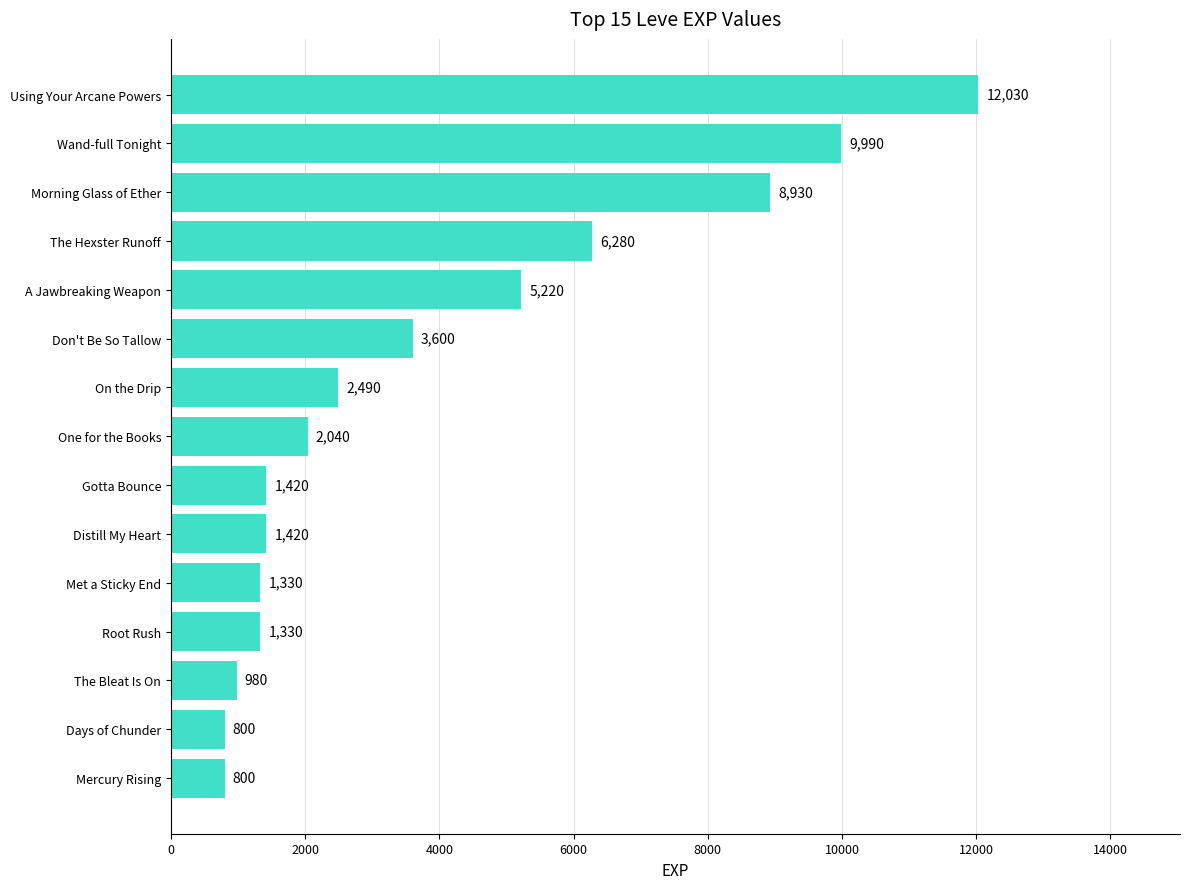

Reading bottom to top, list all the values displayed in this chart.

800	800	980	1330	1330	1420	1420	2040	2490	3600	5220	6280	8930	9990	12030